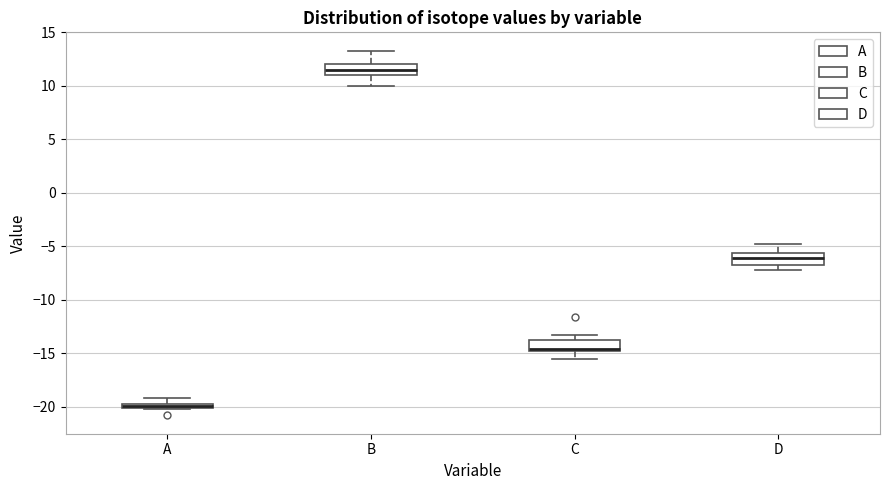

Where does the upper whisker of the box for B end on the y-axis? The values are not printed on the chart, so give them approximately, as read against the axis.

13.5